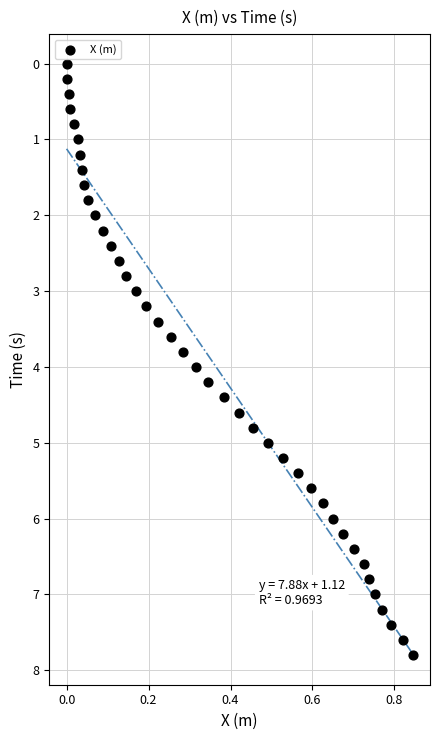

What is the range of X values (max minus min)?

0.8